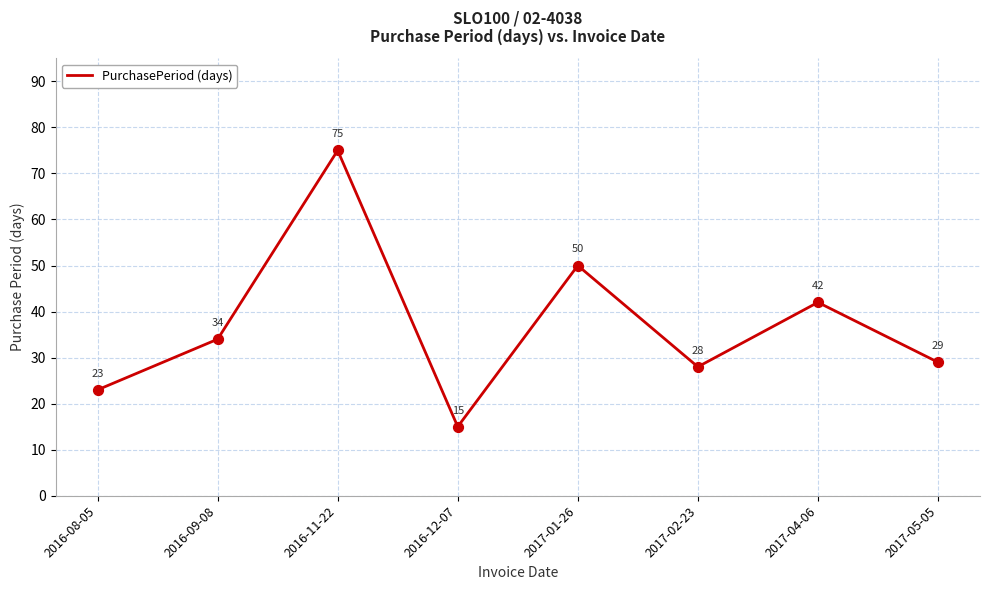

Between 2016-11-22 and 2017-04-06, which is larger?

2016-11-22